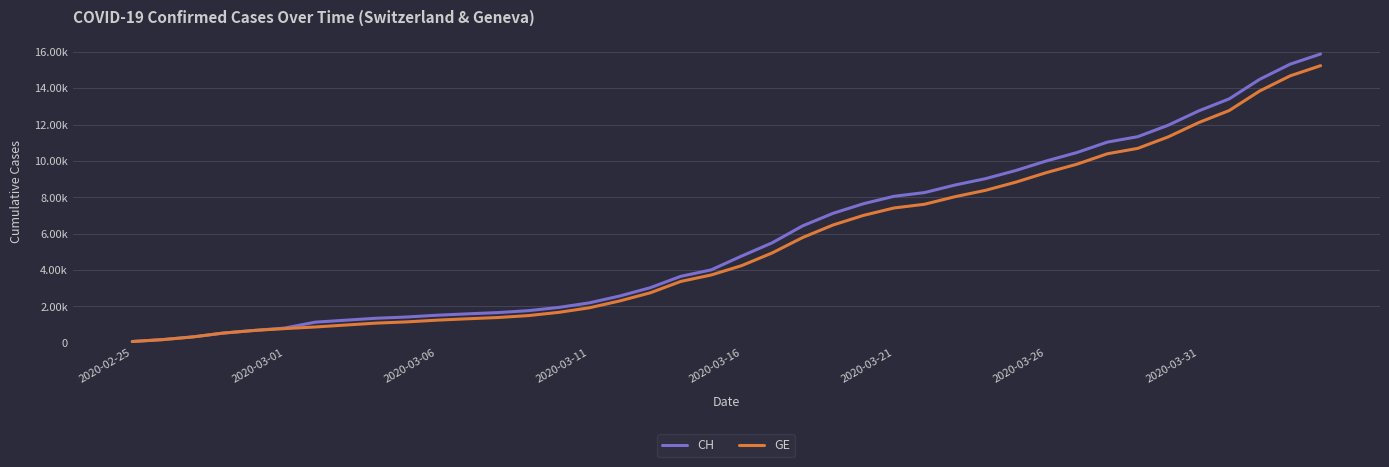

What is the difference between the maximum and minimum values in the GE series?

15173